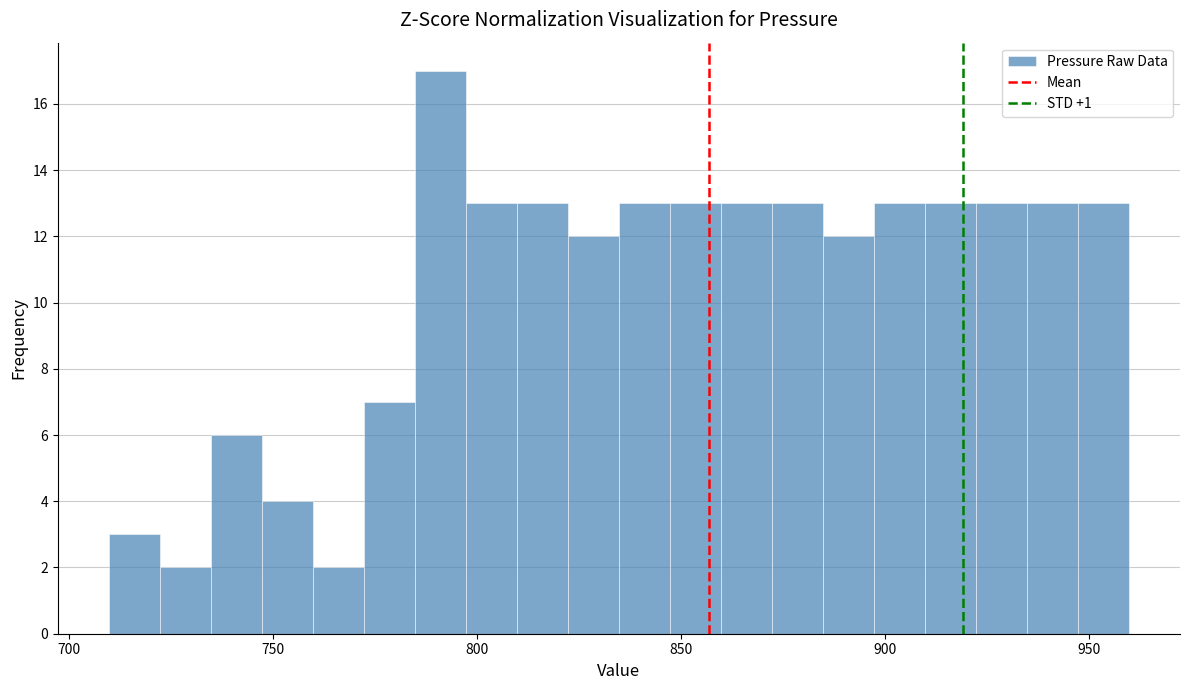

Around what value on the x-axis is the tallest bar? Give the approximate position of its centre, as read against the axis.

790